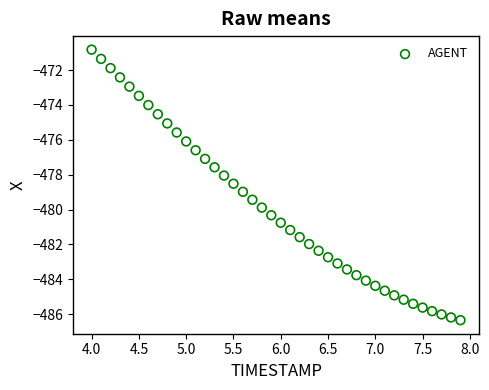

What is the range of X values (max minus min)?

3.9